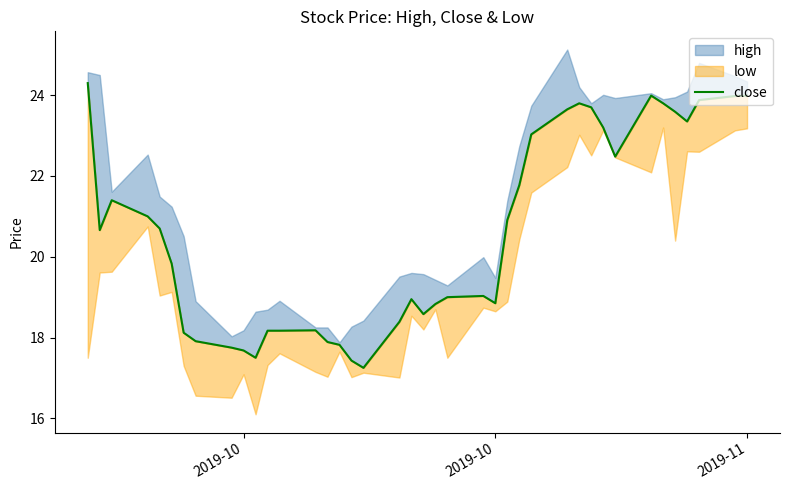

Reading left to right, list all the values displayed in this chart.

24.3	20.7	21.4	21.0	20.7	19.8	18.1	17.9	17.8	17.7	17.5	18.2	18.2	18.2	17.9	17.8	17.4	17.2	18.4	18.9	18.6	18.8	19.0	19.0	18.9	20.9	21.8	23.0	23.6	23.8	23.7	23.2	22.5	24.0	23.8	23.6	23.4	23.9	24.0	24.0